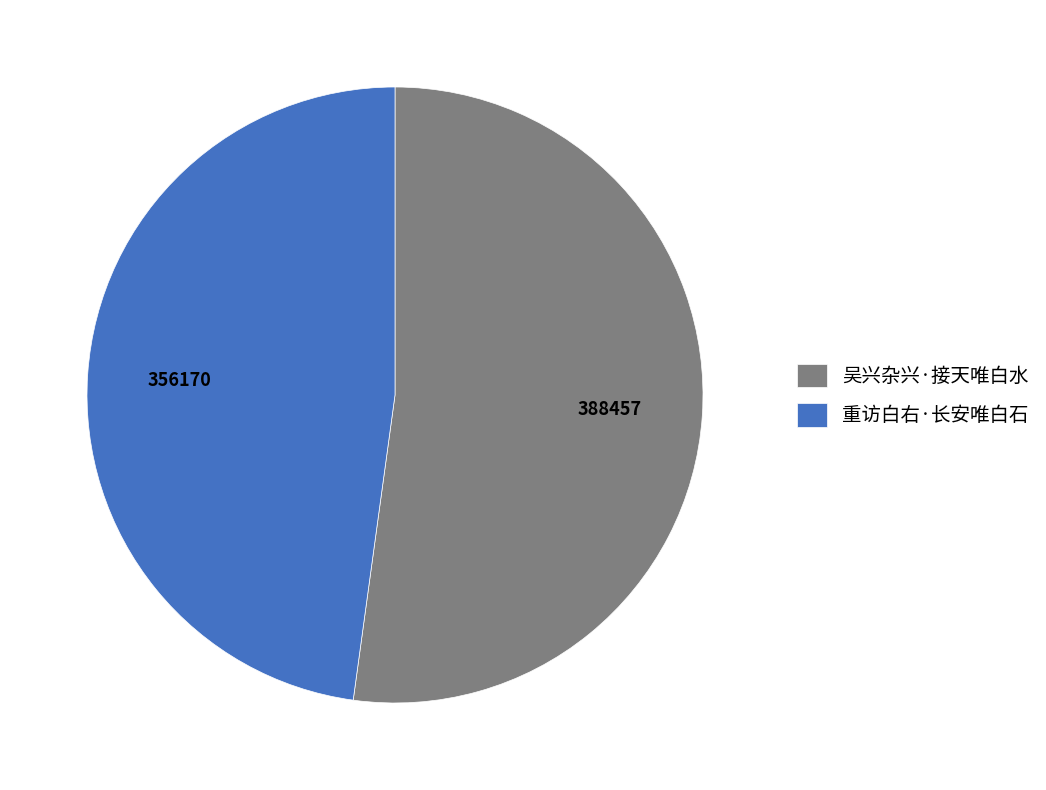

Rank the categories by value from lowest to highest.

重访白右·长安唯白石, 吴兴杂兴·接天唯白水